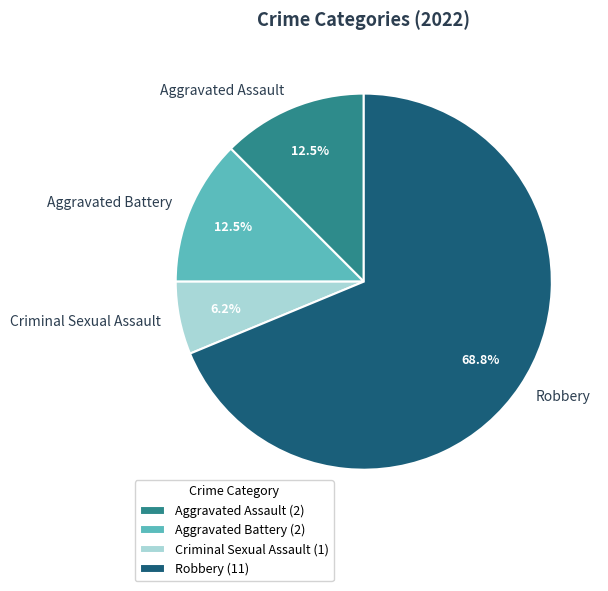

True or false: Aggravated Battery accounts for 1% of the total.

False